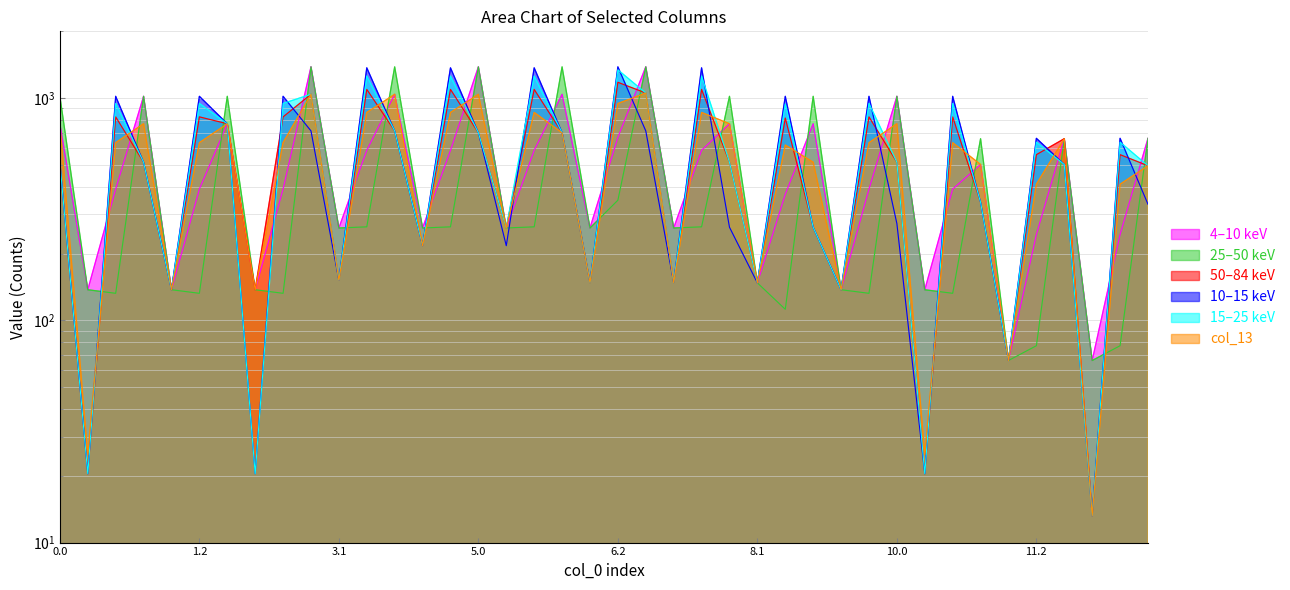

What is the average value of the col_14 series?

531.0